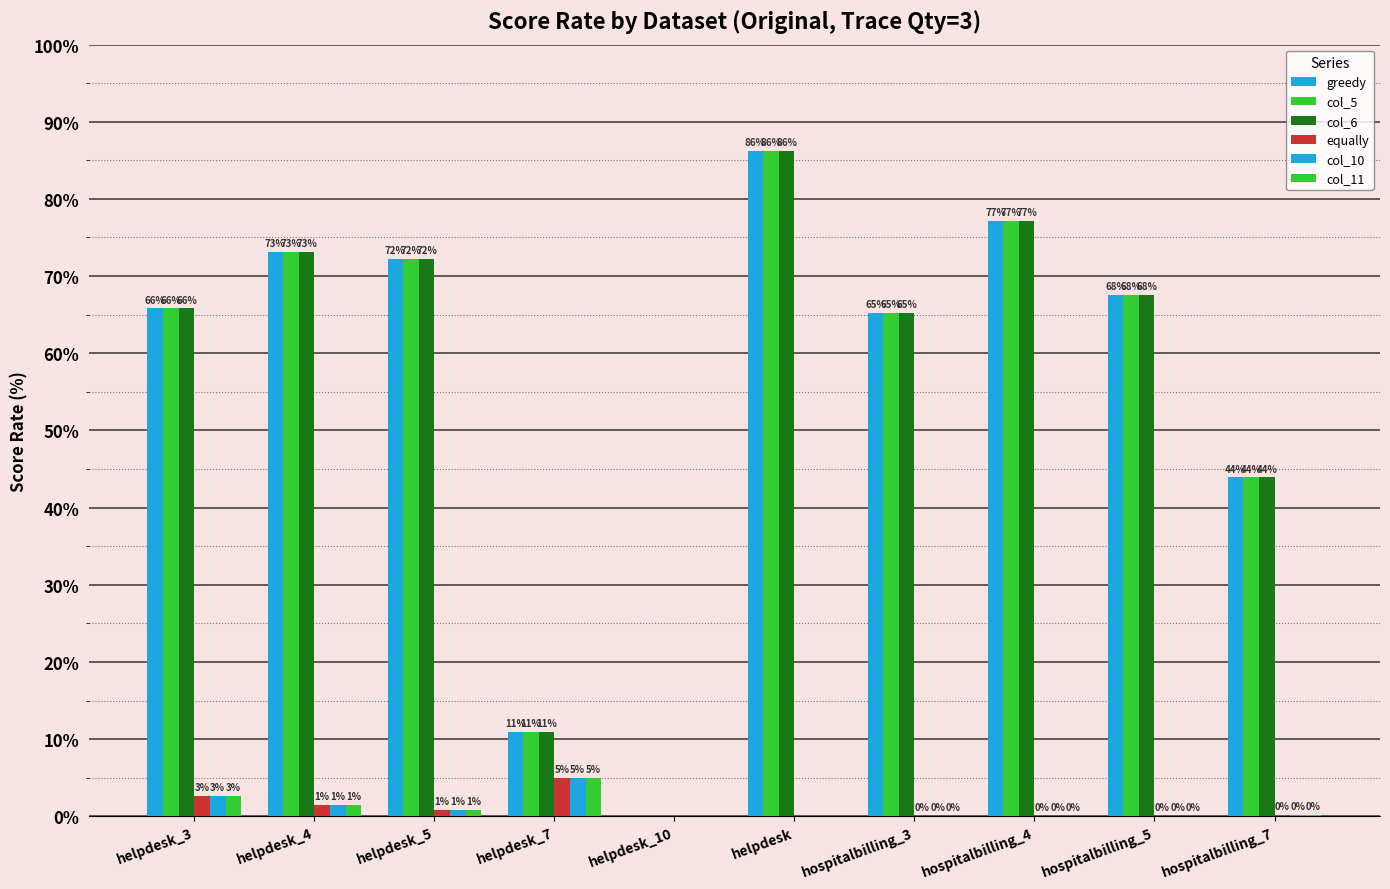

Reading left to right, list all the values displayed in this chart.

greedy: helpdesk_3=65.8	helpdesk_4=73.1	helpdesk_5=72.2	helpdesk_7=10.9	helpdesk_10=0.0	helpdesk=86.2	hospitalbilling_3=65.2	hospitalbilling_4=77.1	hospitalbilling_5=67.5	hospitalbilling_7=43.9
col_5: helpdesk_3=65.8	helpdesk_4=73.1	helpdesk_5=72.2	helpdesk_7=10.9	helpdesk_10=0.0	helpdesk=86.2	hospitalbilling_3=65.2	hospitalbilling_4=77.1	hospitalbilling_5=67.5	hospitalbilling_7=43.9
col_6: helpdesk_3=65.8	helpdesk_4=73.1	helpdesk_5=72.2	helpdesk_7=10.9	helpdesk_10=0.0	helpdesk=86.2	hospitalbilling_3=65.2	hospitalbilling_4=77.1	hospitalbilling_5=67.5	hospitalbilling_7=43.9
equally: helpdesk_3=2.7	helpdesk_4=1.4	helpdesk_5=0.8	helpdesk_7=5.0	helpdesk_10=0.0	helpdesk=0.0	hospitalbilling_3=0.1	hospitalbilling_4=0.1	hospitalbilling_5=0.1	hospitalbilling_7=0.2
col_10: helpdesk_3=2.7	helpdesk_4=1.4	helpdesk_5=0.8	helpdesk_7=5.0	helpdesk_10=0.0	helpdesk=0.0	hospitalbilling_3=0.1	hospitalbilling_4=0.1	hospitalbilling_5=0.1	hospitalbilling_7=0.2
col_11: helpdesk_3=2.7	helpdesk_4=1.4	helpdesk_5=0.8	helpdesk_7=5.0	helpdesk_10=0.0	helpdesk=0.0	hospitalbilling_3=0.1	hospitalbilling_4=0.1	hospitalbilling_5=0.1	hospitalbilling_7=0.2